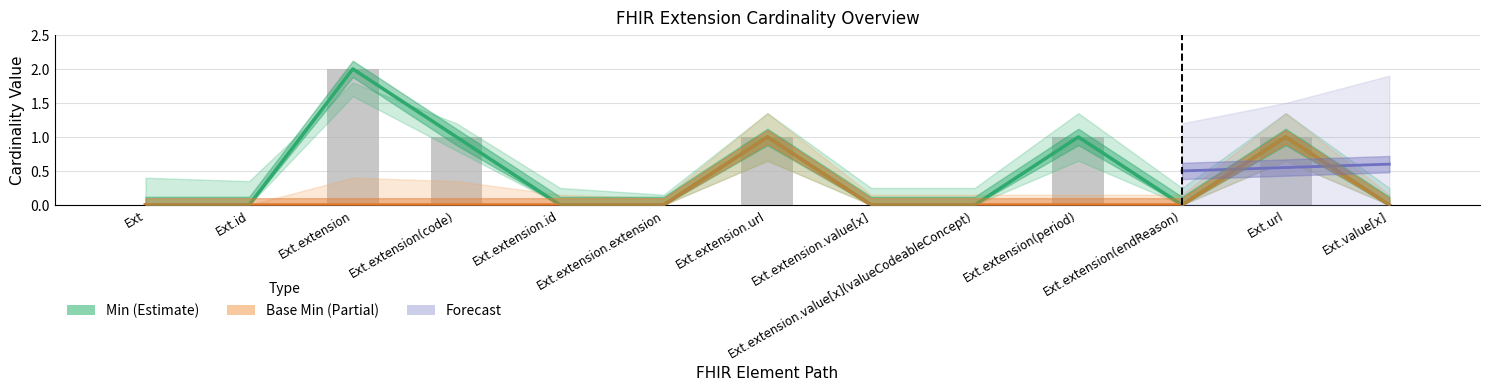

How many Base Min values are between 0 and 1?

13